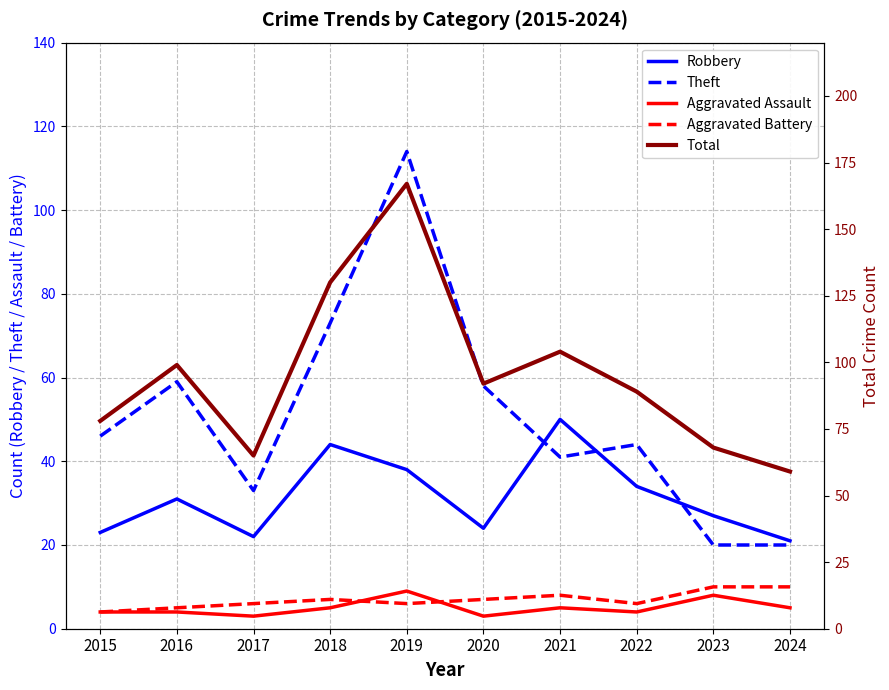

Reading left to right, extract all data points from this chart.

Robbery: 2015=23	2016=31	2017=22	2018=44	2019=38	2020=24	2021=50	2022=34	2023=27	2024=21
Theft: 2015=46	2016=59	2017=33	2018=73	2019=114	2020=58	2021=41	2022=44	2023=20	2024=20
Aggravated Assault: 2015=4	2016=4	2017=3	2018=5	2019=9	2020=3	2021=5	2022=4	2023=8	2024=5
Aggravated Battery: 2015=4	2016=5	2017=6	2018=7	2019=6	2020=7	2021=8	2022=6	2023=10	2024=10
Total: 2015=78	2016=99	2017=65	2018=130	2019=167	2020=92	2021=104	2022=89	2023=68	2024=59